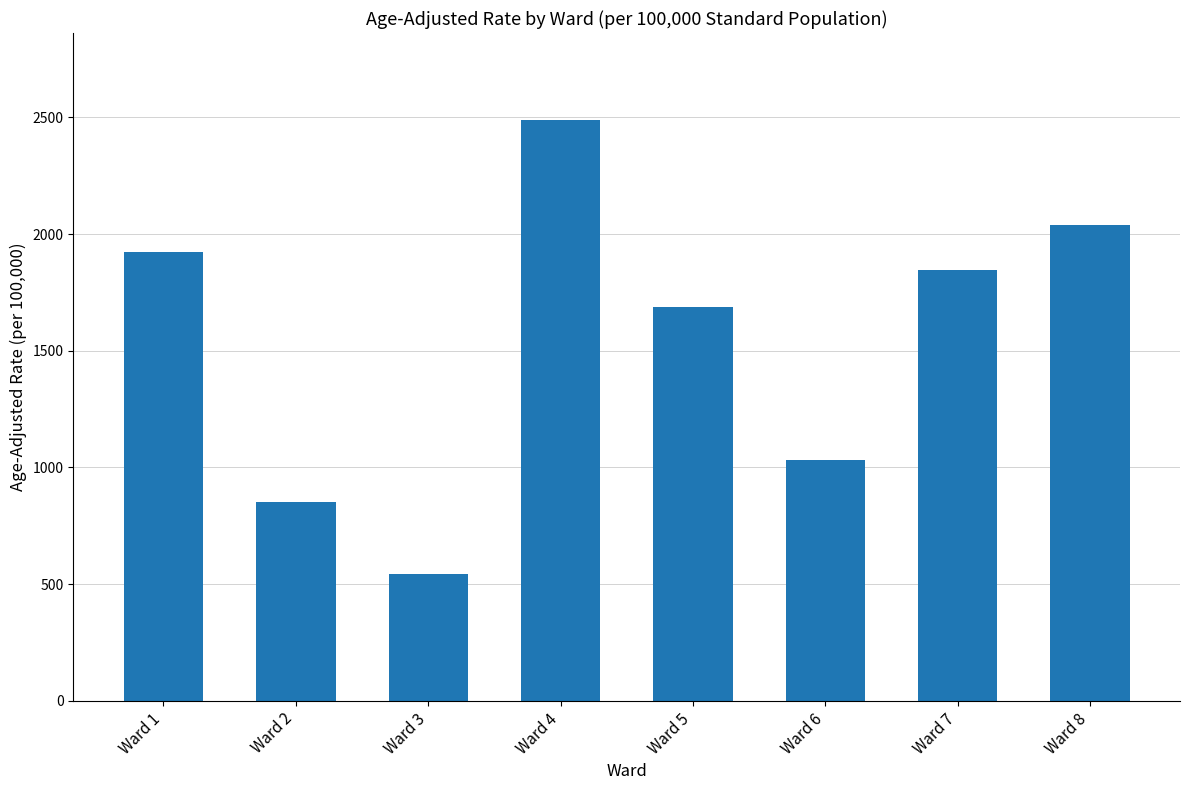

Reading right to left, extract all data points from this chart.

Ward 8=2038.9	Ward 7=1846.5	Ward 6=1033.0	Ward 5=1689.7	Ward 4=2488.5	Ward 3=542.1	Ward 2=851.8	Ward 1=1921.8